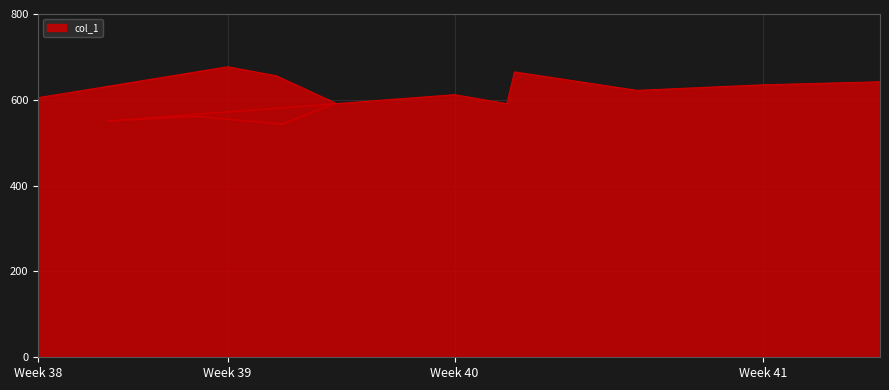

What value does the data have at Week 38?

605